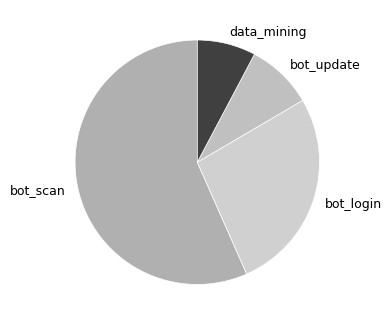

Which slice is the largest?

bot_scan